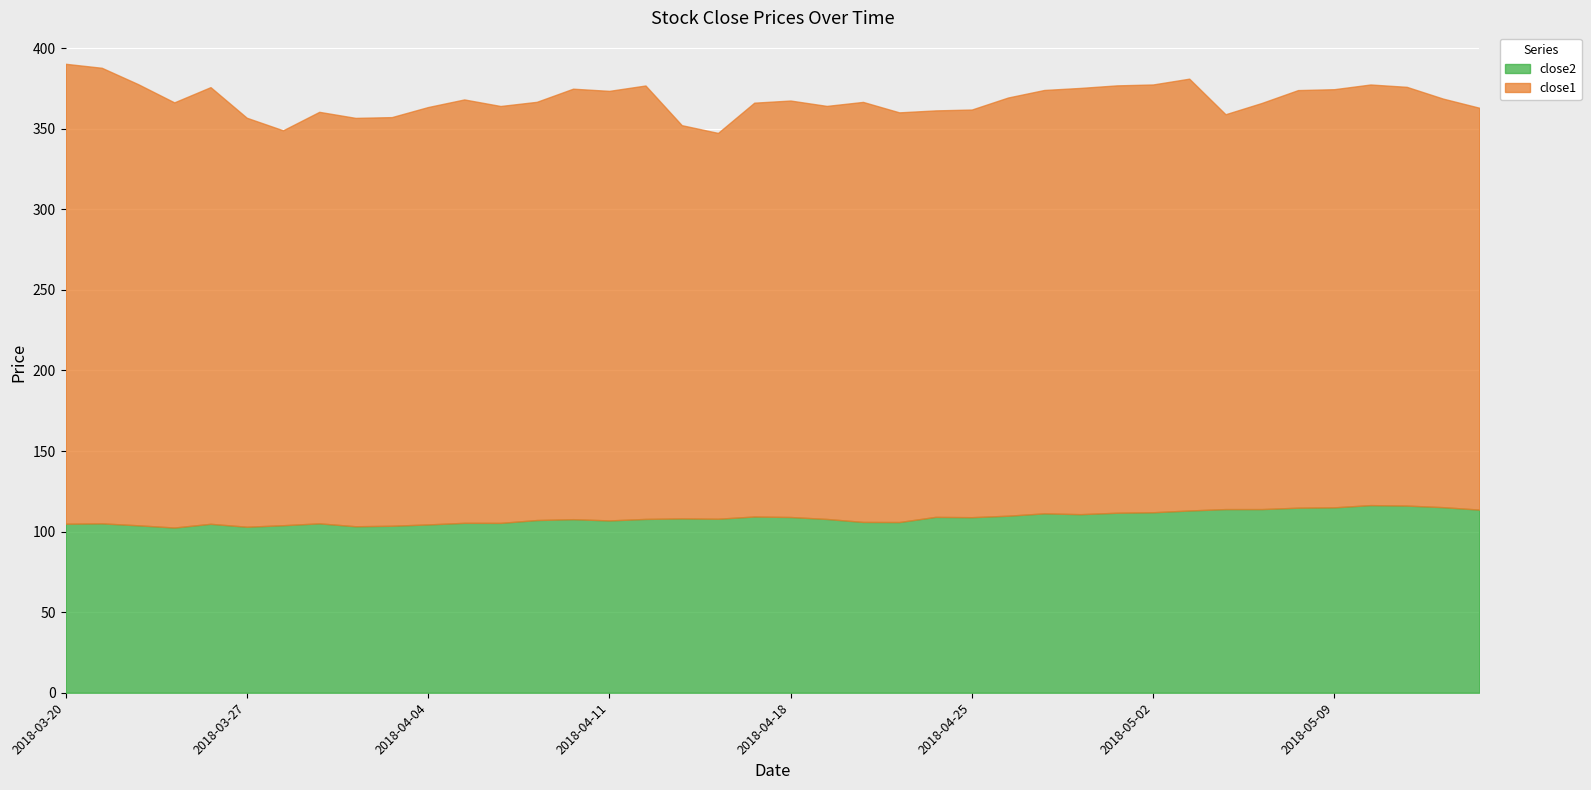

At how many categories does at least one series exceed 235?

40